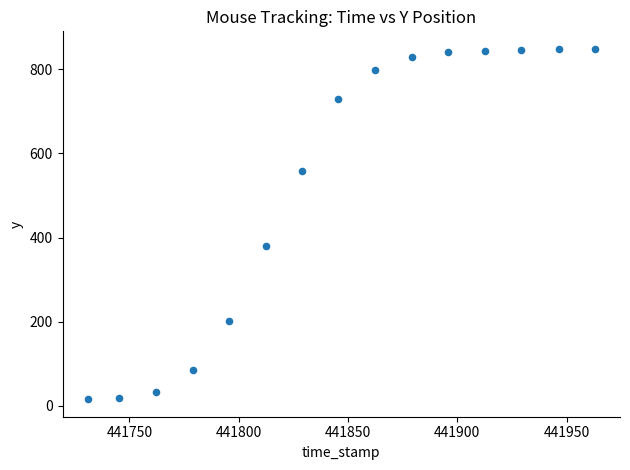

What is the range of Y values (max minus min)?

832